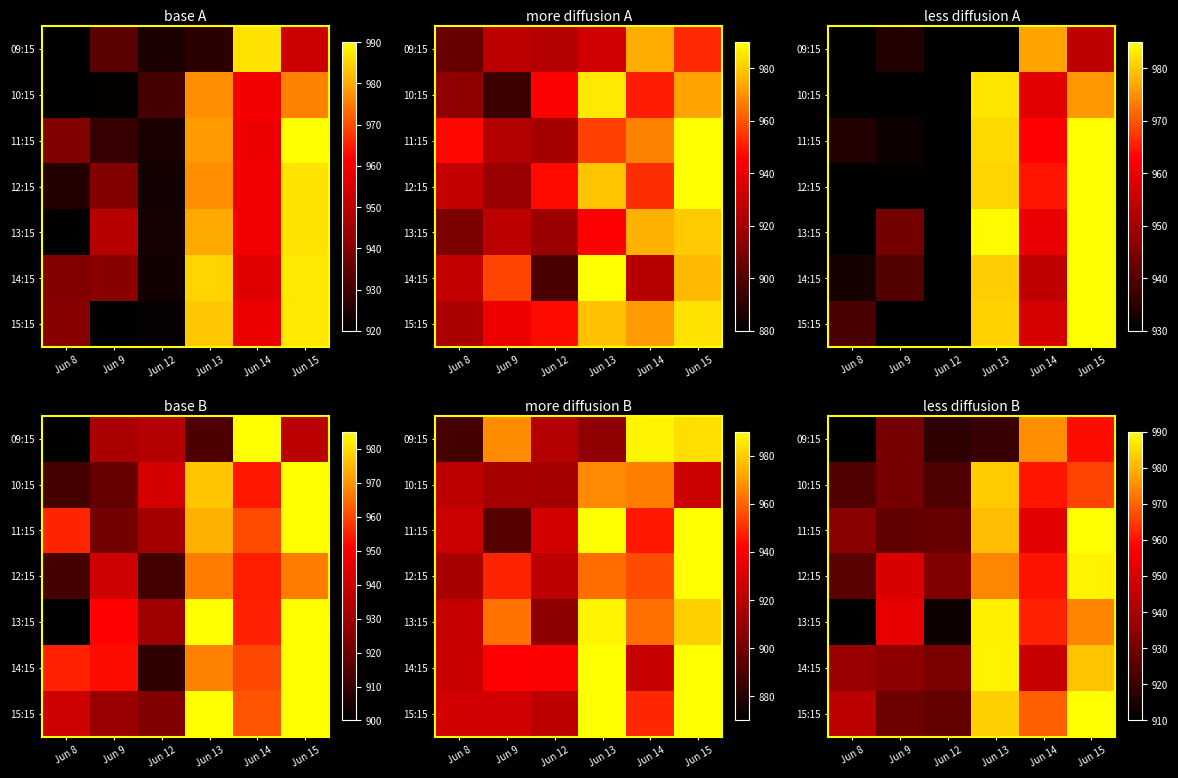

Reading right to left, what are all the values shown in this chart?

row_0: 959.4	975.1	919.7	918.2	930.4	864.2
row_1: 966.2	960.4	982.8	924.0	930.4	924.2
row_2: 996.7	952.2	981.0	928.0	927.1	934.1
row_3: 988.4	960.1	974.2	932.4	950.5	925.8
row_4: 973.8	962.1	988.0	912.6	953.3	906.9
row_5: 981.9	946.4	988.4	931.4	934.5	937.0
row_6: 996.4	969.5	983.6	927.3	929.3	944.0